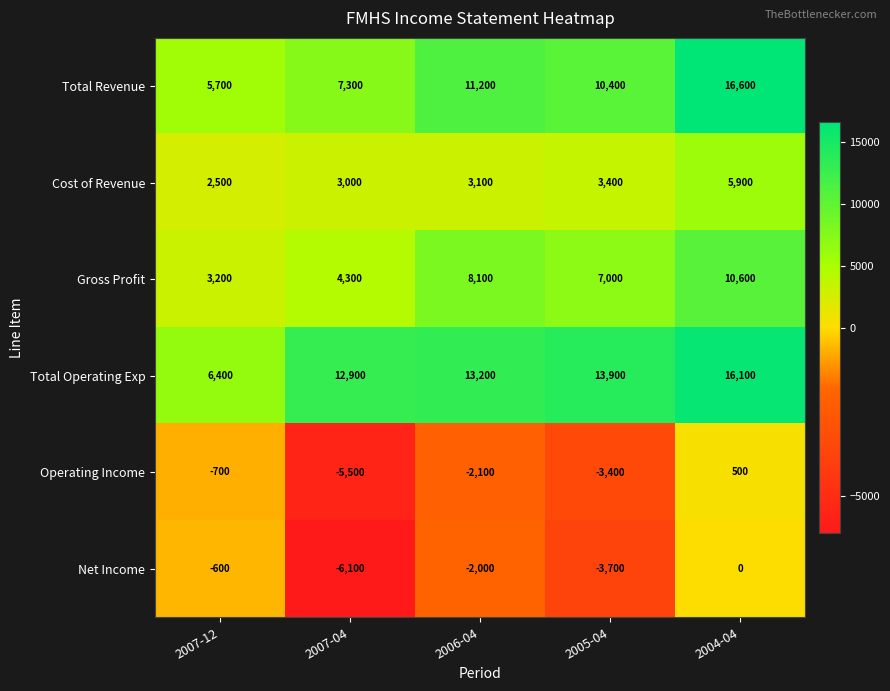

What is the total value across all series at 2006-04?

31500